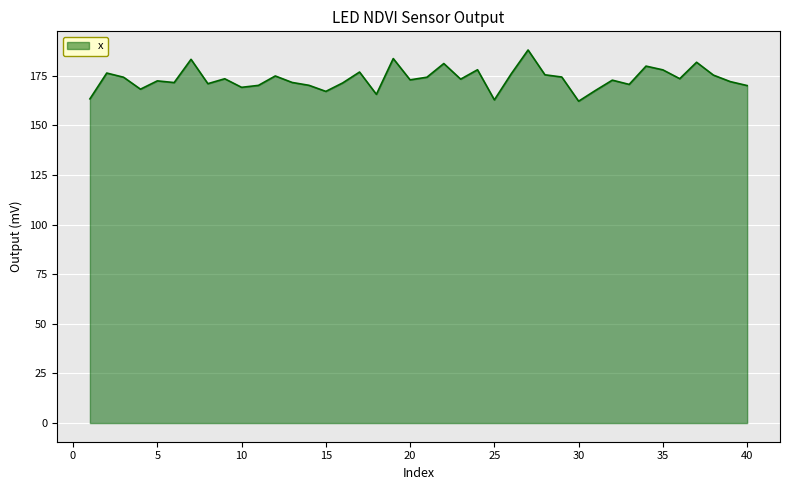

What is the difference between the maximum and minimum values?

25.8